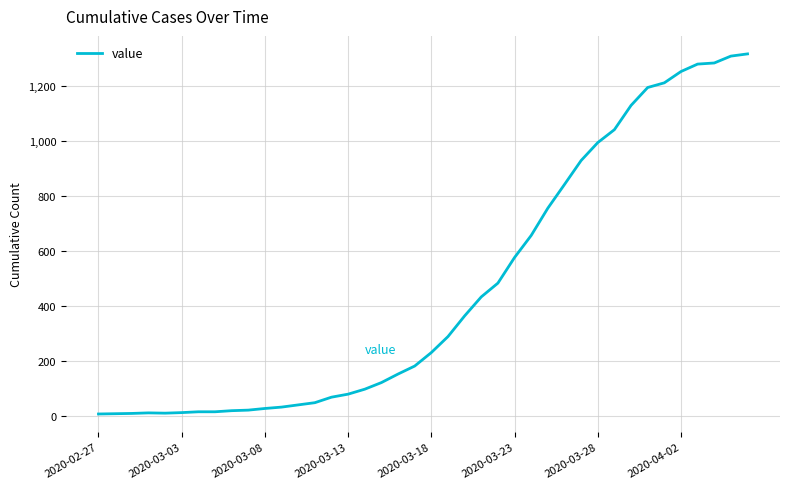

What is the maximum value shown in the chart?

1316